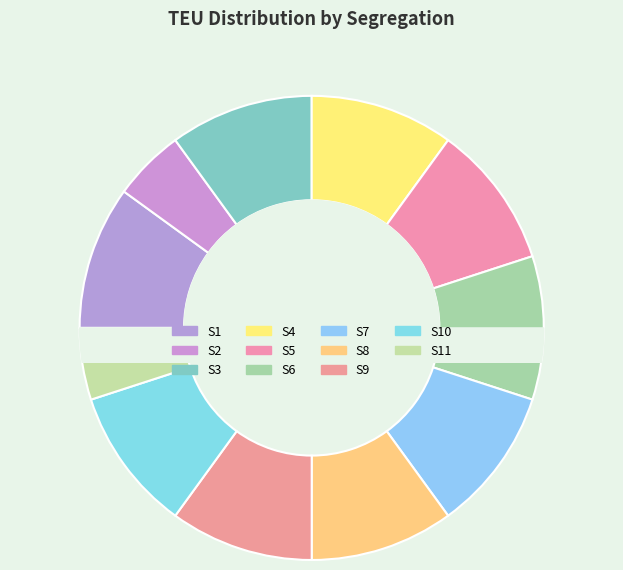

What is the ratio of the value at S2 to the value at S11?

1.0